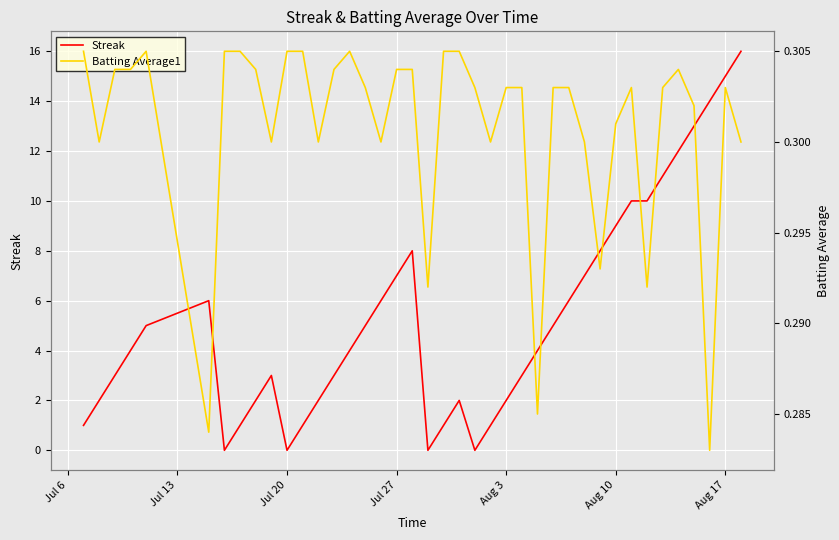

What are all the series names shown in the legend?

Streak, Batting Average1